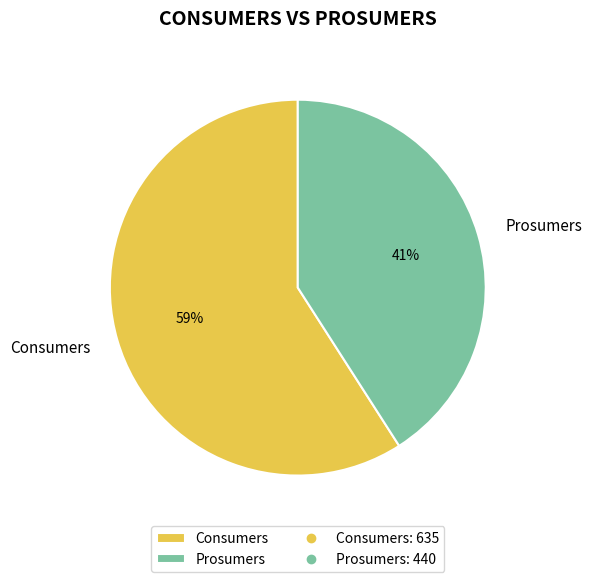

Rank the categories by value from lowest to highest.

Prosumers, Consumers